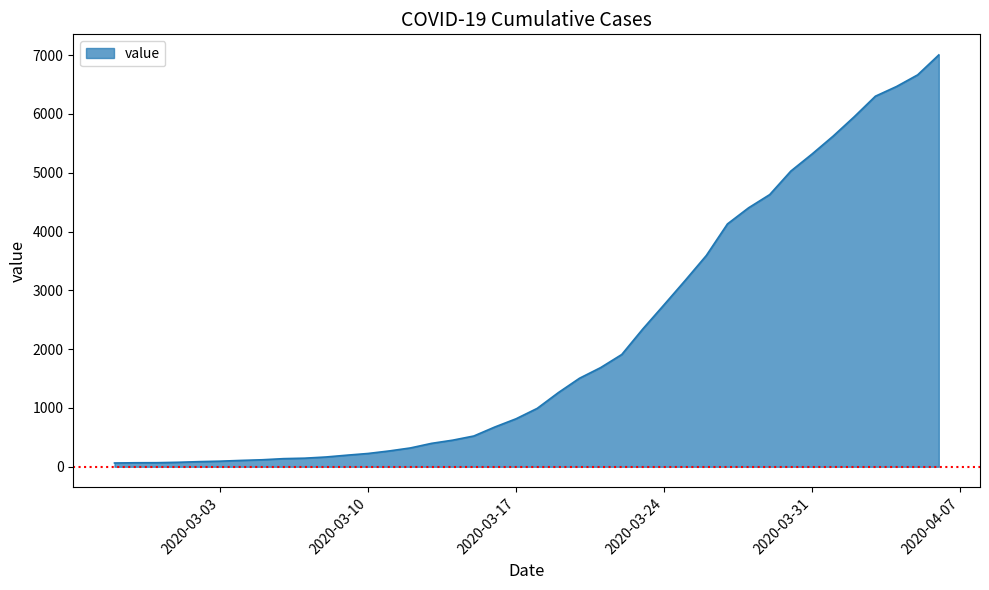

What is the maximum value shown in the chart?

7003